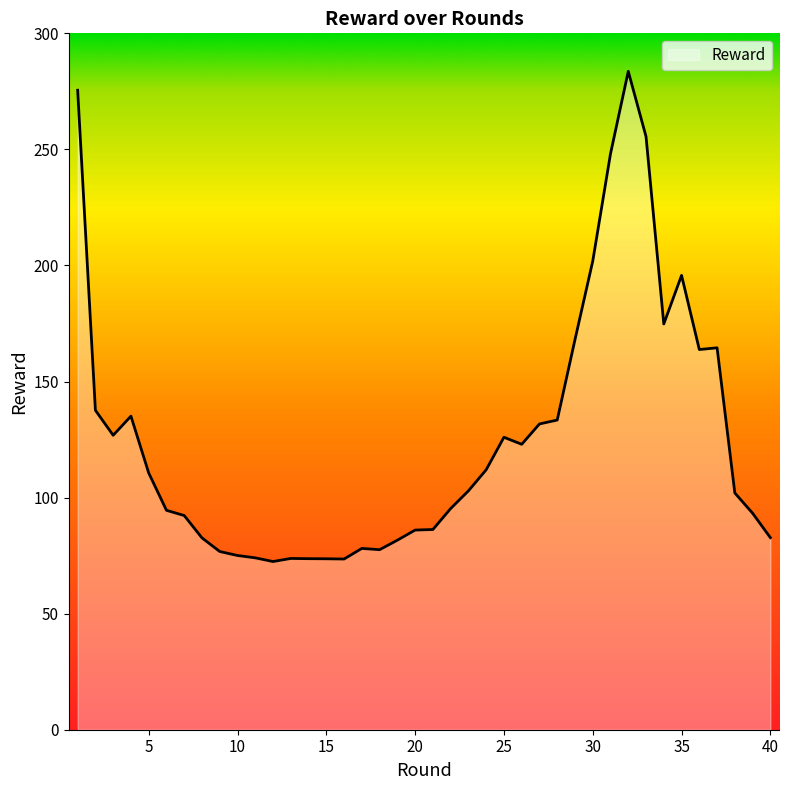

What is the difference between the maximum and minimum values?

211.2